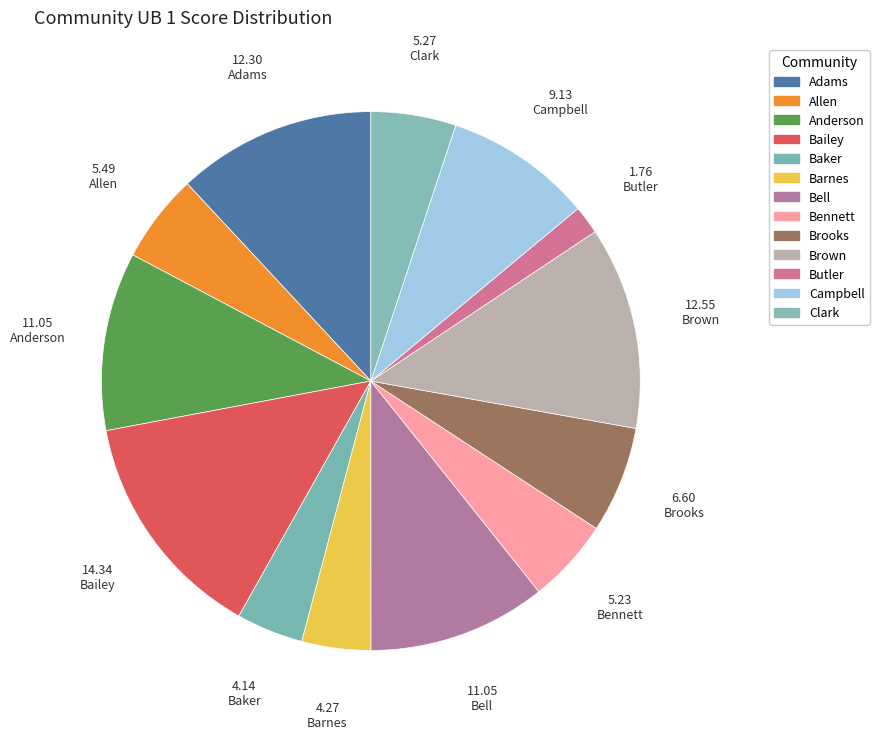

How many slices are in this pie chart?

13